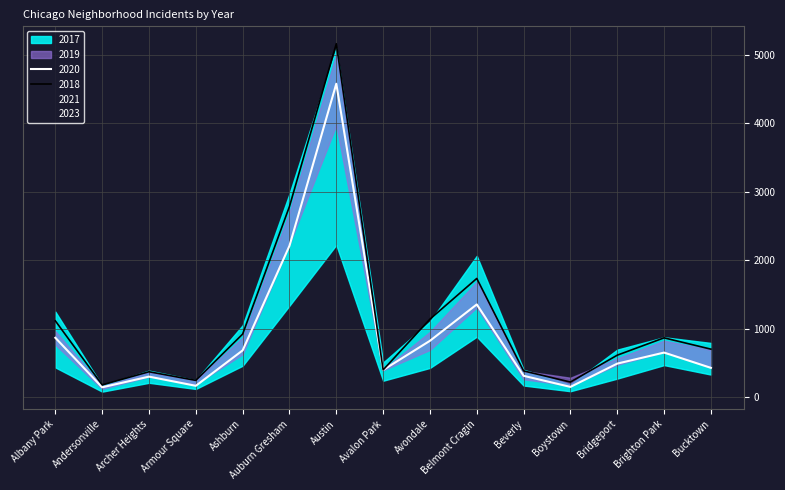

Count the number of data series in this chart.

6